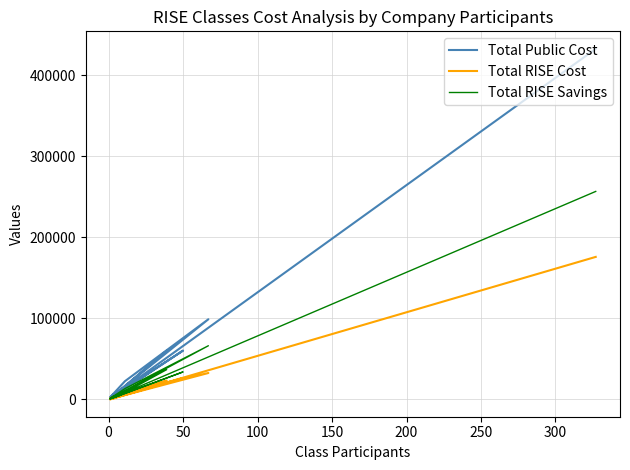

Reading left to right, what are all the values shown in this chart?

Total Public Cost: 5985	1295	60045	9765	2500	60325	3300	4150	1400	1200	1295	1595	98935	22560	2595	7185	1850	1000	1150	432445
Total RISE Cost: 2064	327	23225	5208	1300	26325	1225	1600	800	367	450	550	32663	9149	1350	2309	509	350	525	175843
Total RISE Savings: 3921	968	36820	4557	1200	34000	2075	2550	600	833	845	1045	66272	13411	1245	4876	1341	650	625	256602